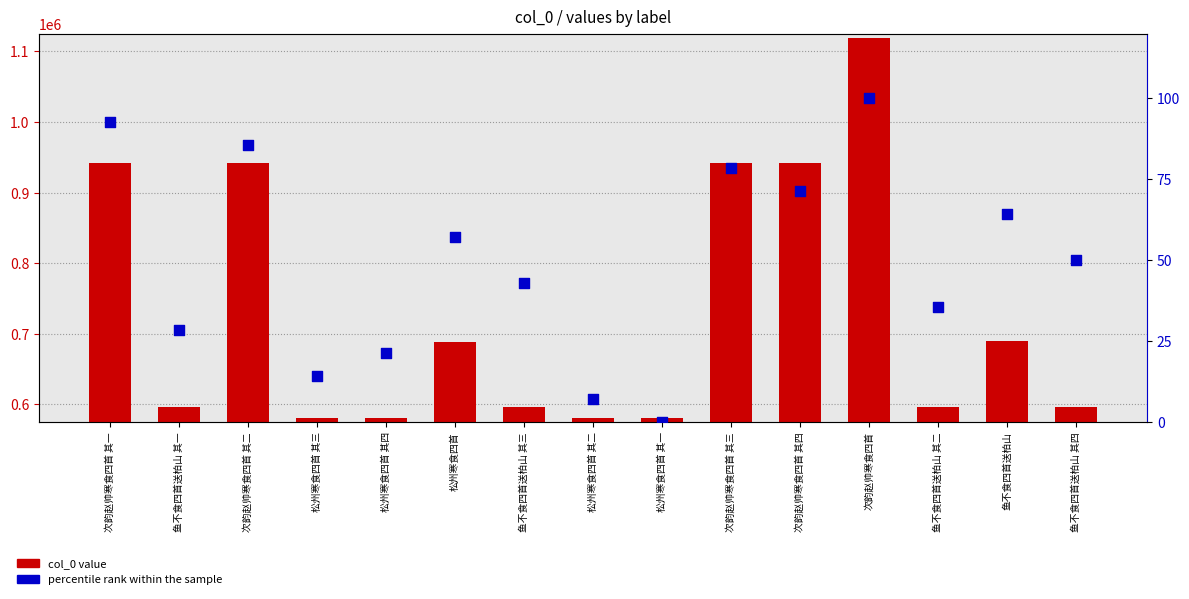

What is the total value across all series at 次韵赵帅寒食四首 其三?

942585.6